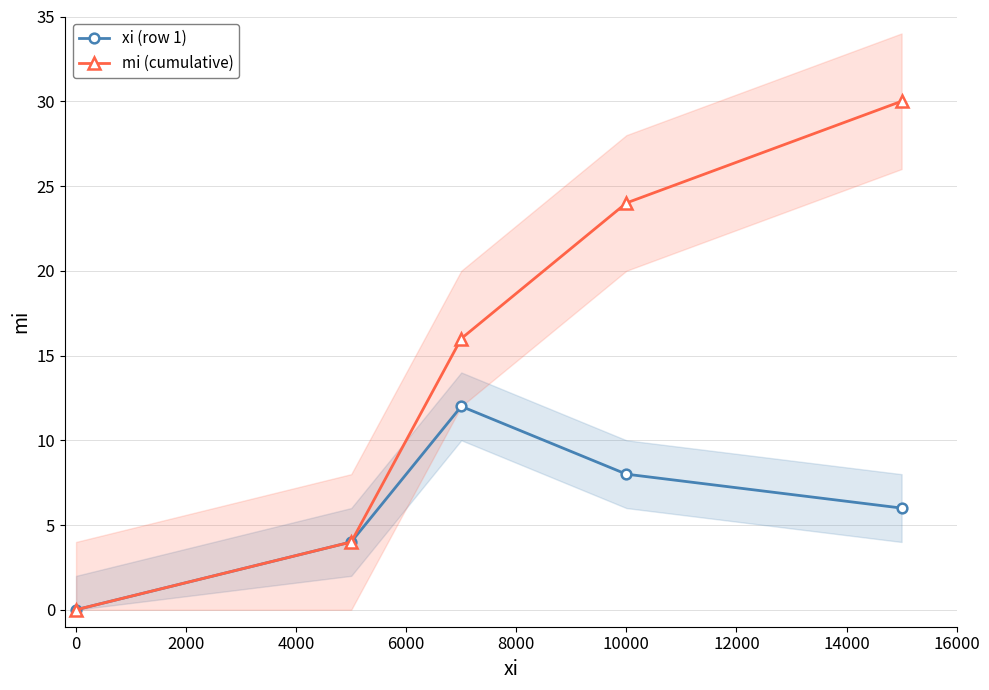

True or false: xi (row 1) and mi (cumulative) cross at least once.

False